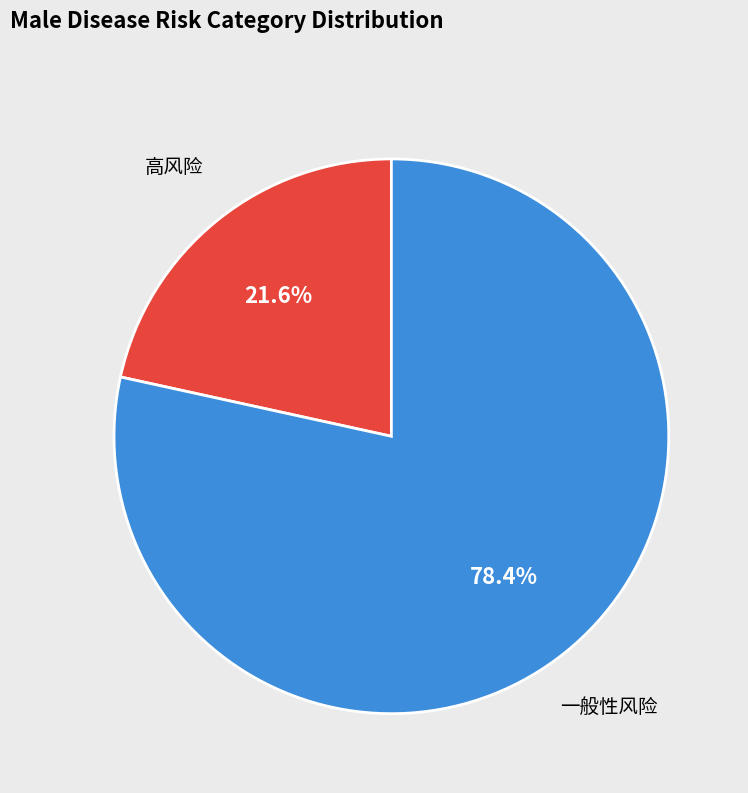

Is there a majority slice in this chart?

Yes